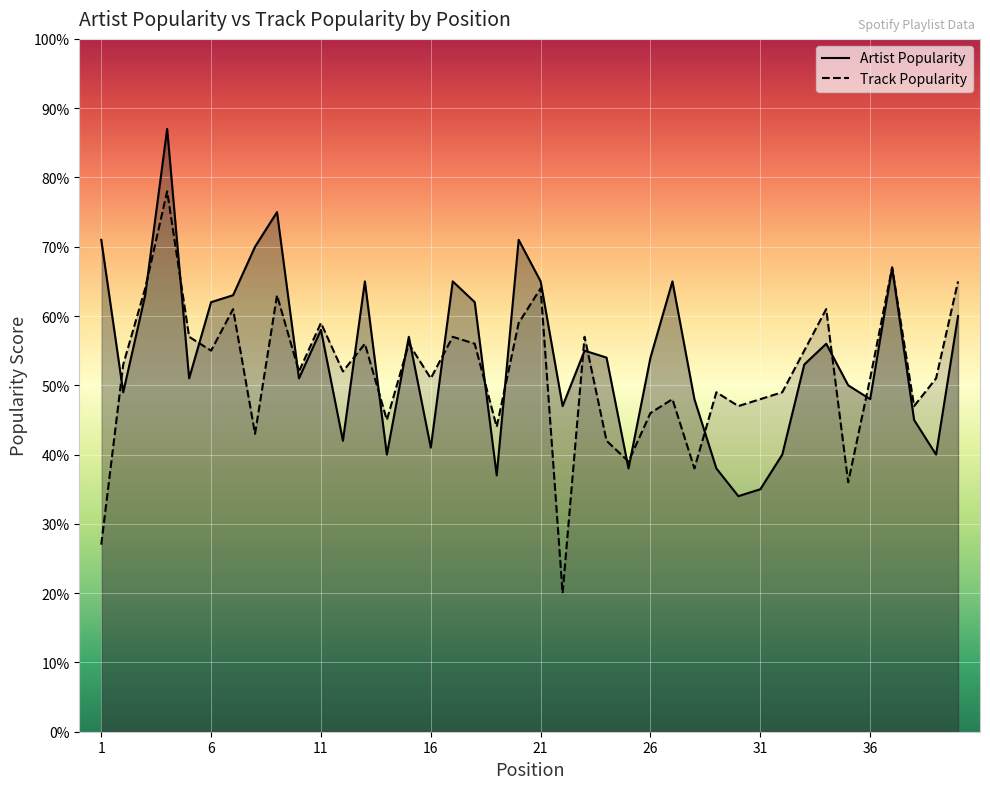

Reading right to left, extract all data points from this chart.

Artist Popularity: 60	40	45	67	48	50	56	53	40	35	34	38	48	65	54	38	54	55	47	65	71	37	62	65	41	57	40	65	42	58	51	75	70	63	62	51	87	63	49	71
Track Popularity: 65	51	47	67	51	36	61	55	49	48	47	49	38	48	46	39	42	57	20	64	59	44	56	57	51	56	45	56	52	59	52	63	43	61	55	57	78	64	53	27